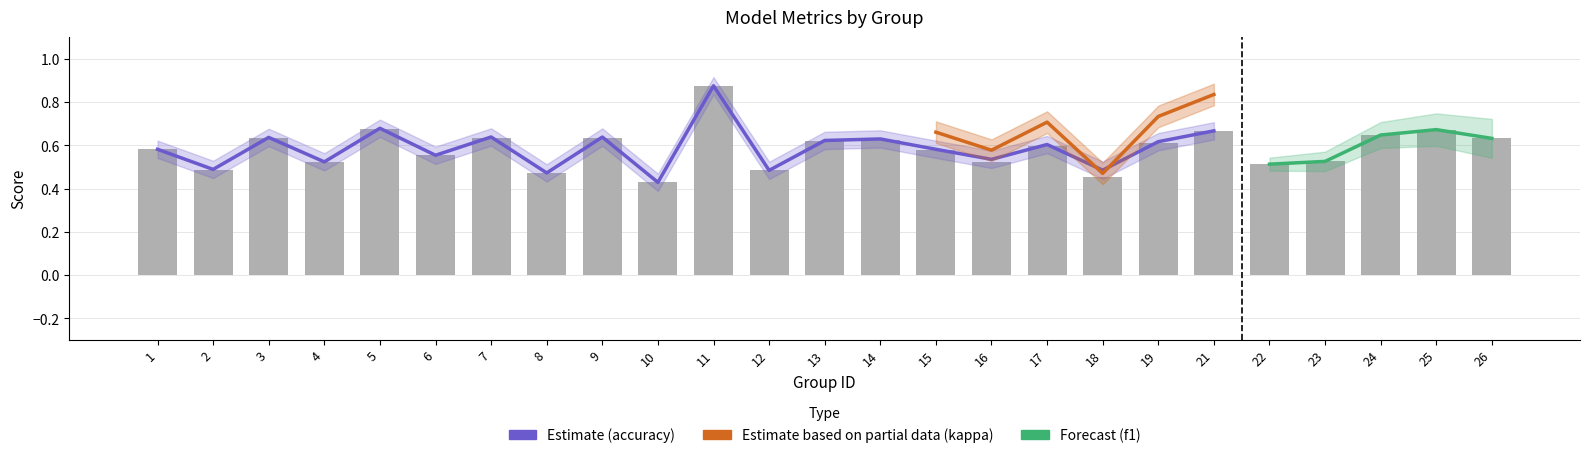

The f1 series shows 0.9 at 15. True or false?

False